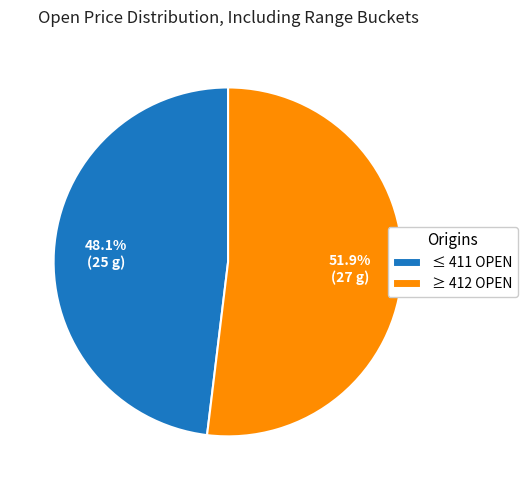

Which has a higher value, ≤ 411 OPEN or ≥ 412 OPEN?

≥ 412 OPEN